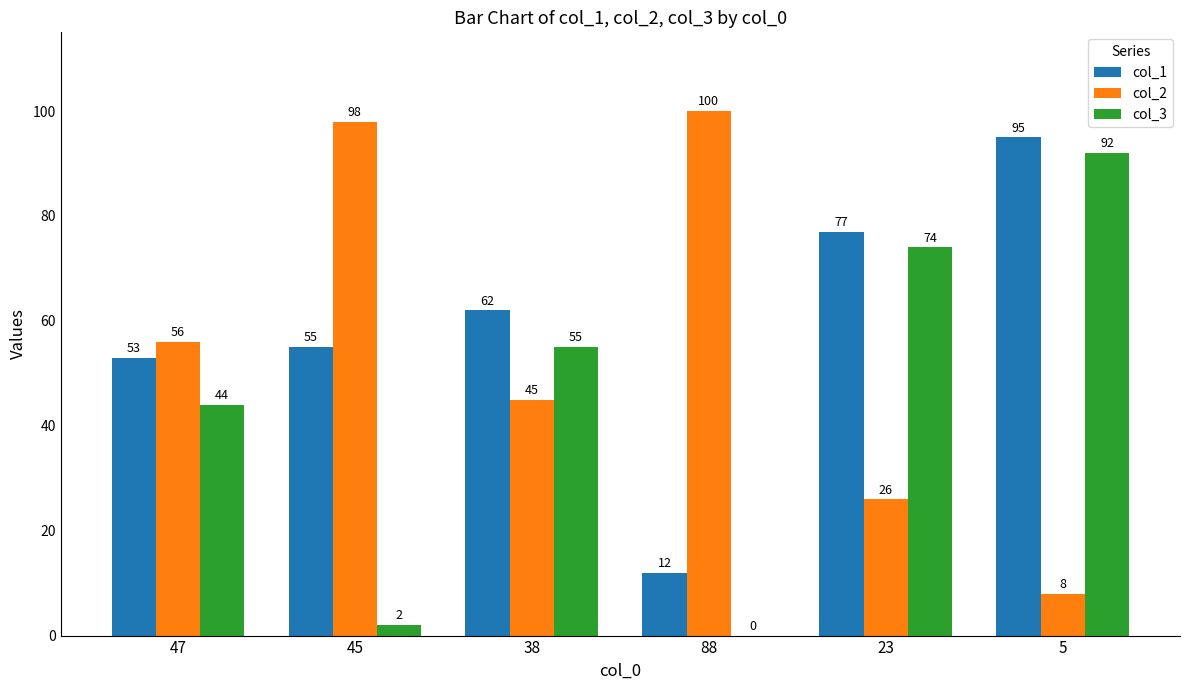

At which category is the sum across all series the highest?

5